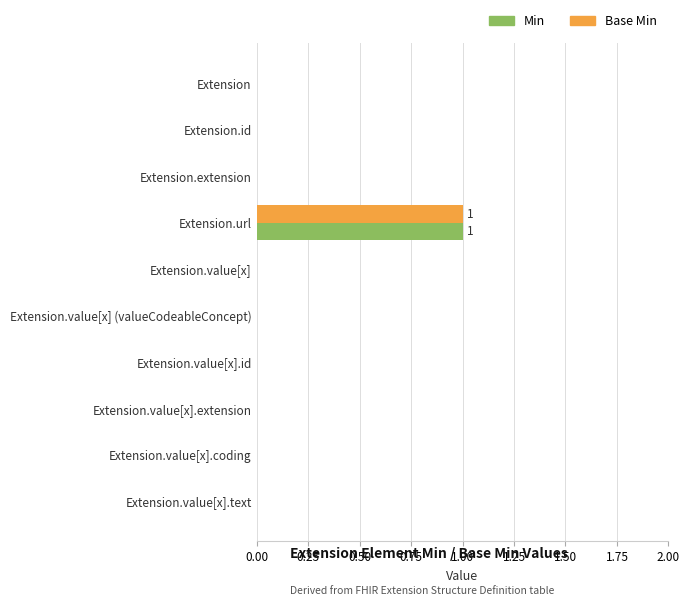

What is the highest value of the Base Min series?

1